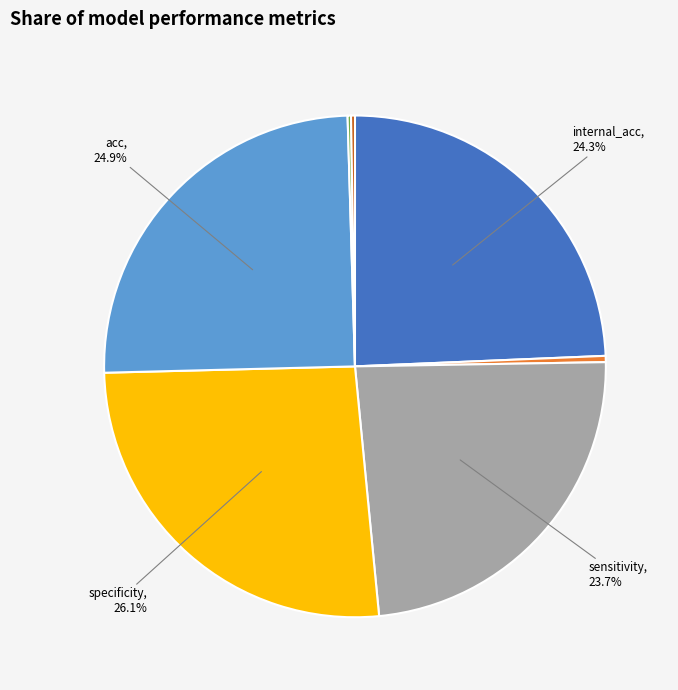

Is there any slice that represents more than half of the pie?

No